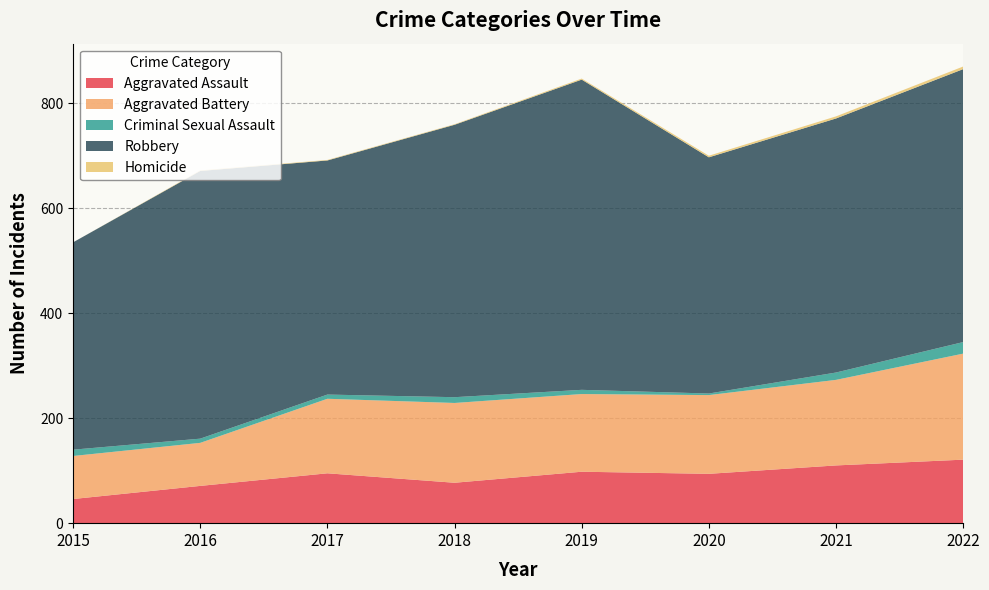

What is the approximate value of Criminal Sexual Assault at 2017?

8